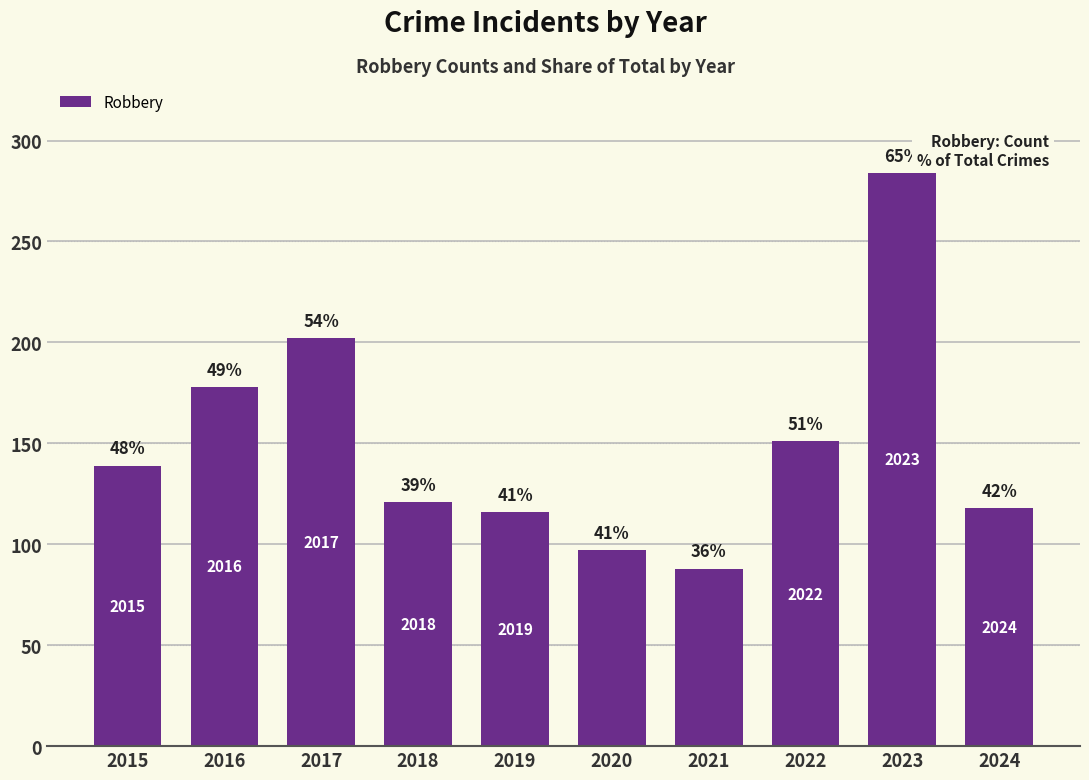

What value does the data have at 2017?

202